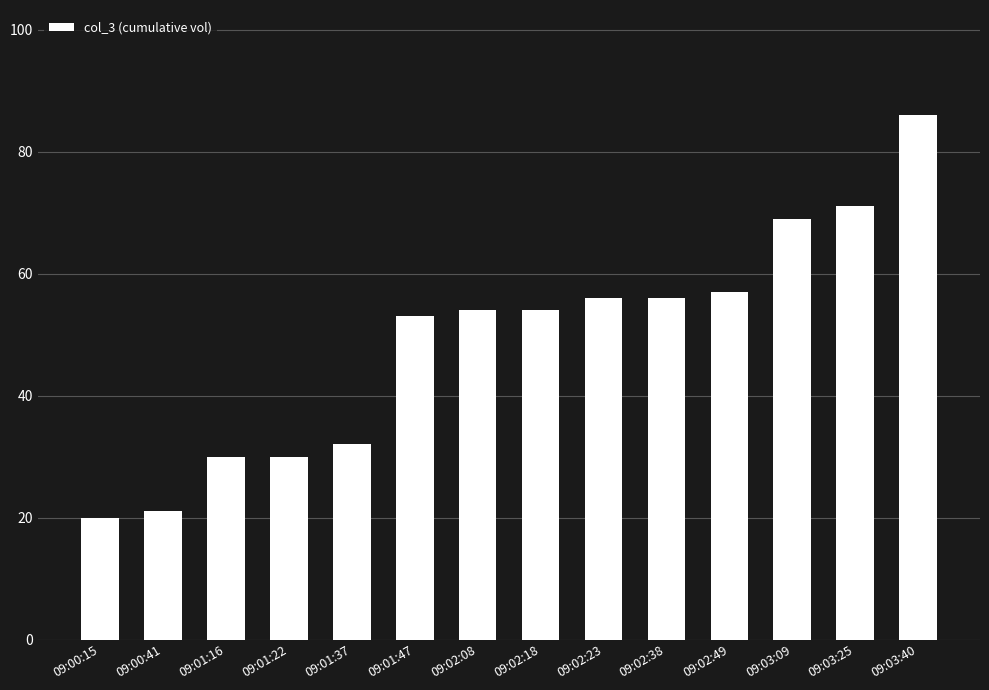

What is the ratio of the value at 09:01:37 to the value at 09:02:38?

0.6